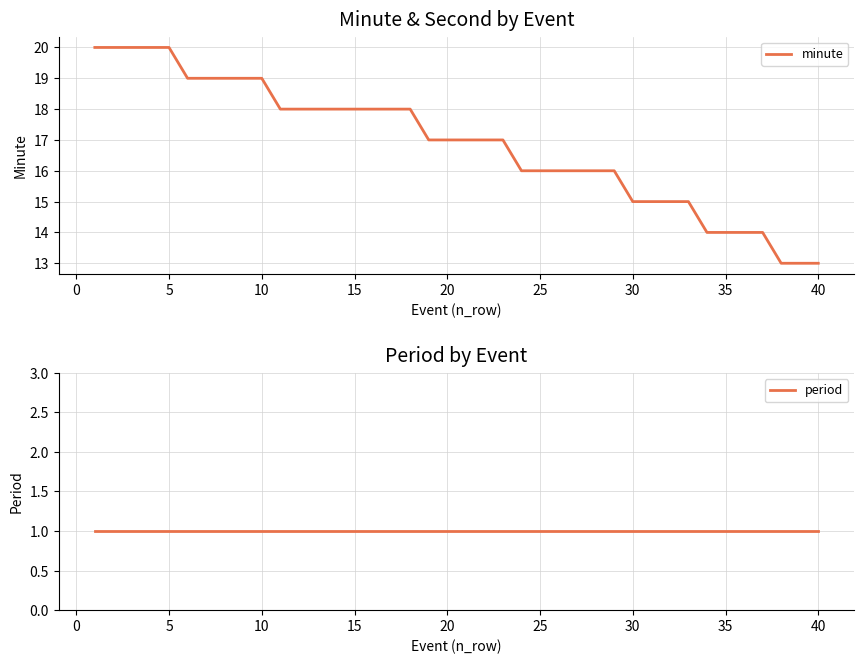

What is the sum of all period values?

40